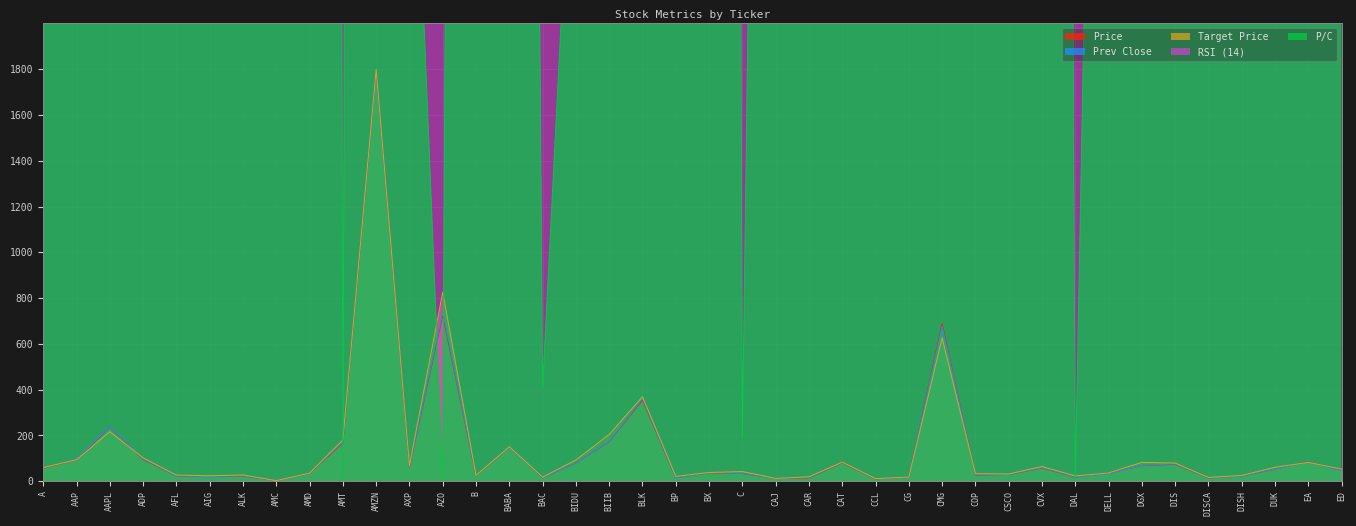

What is the greatest value displayed?

72000.0